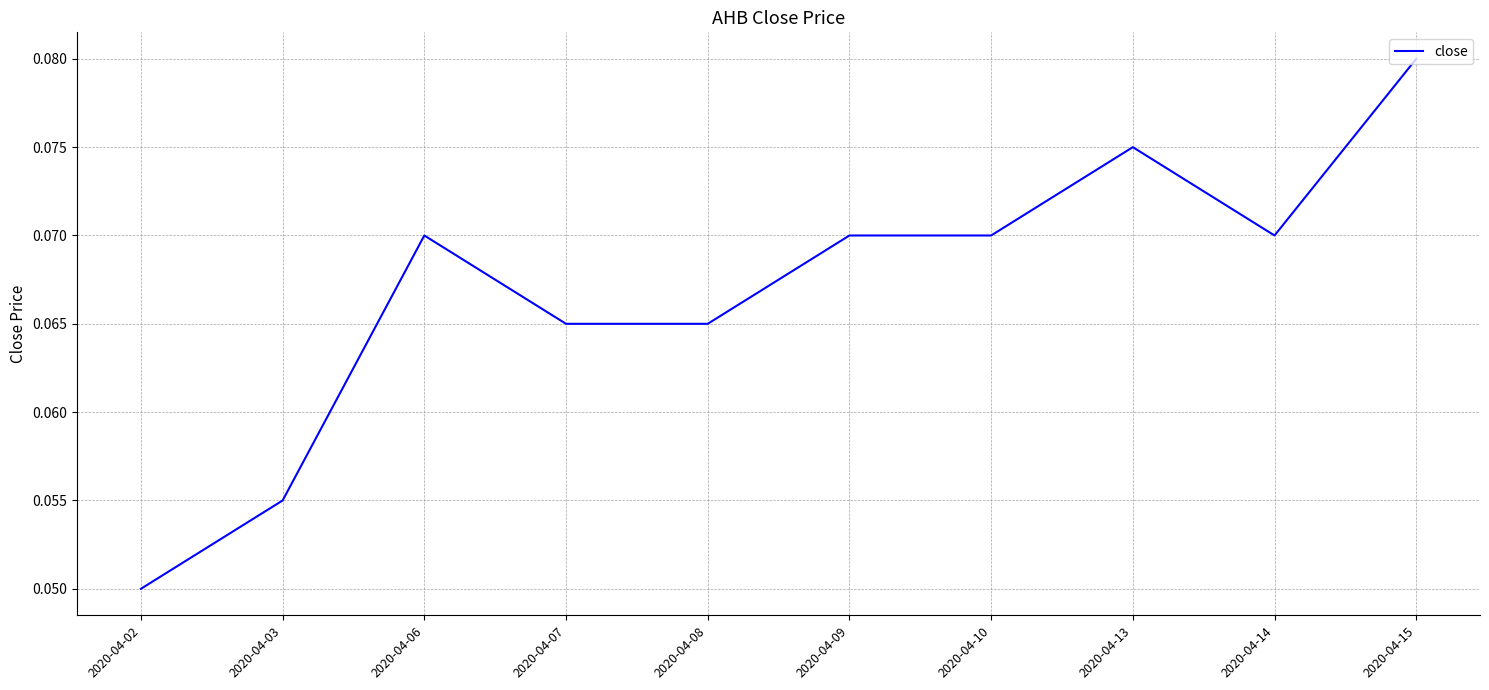

Where is the data nearest to the value 0?

2020-04-02